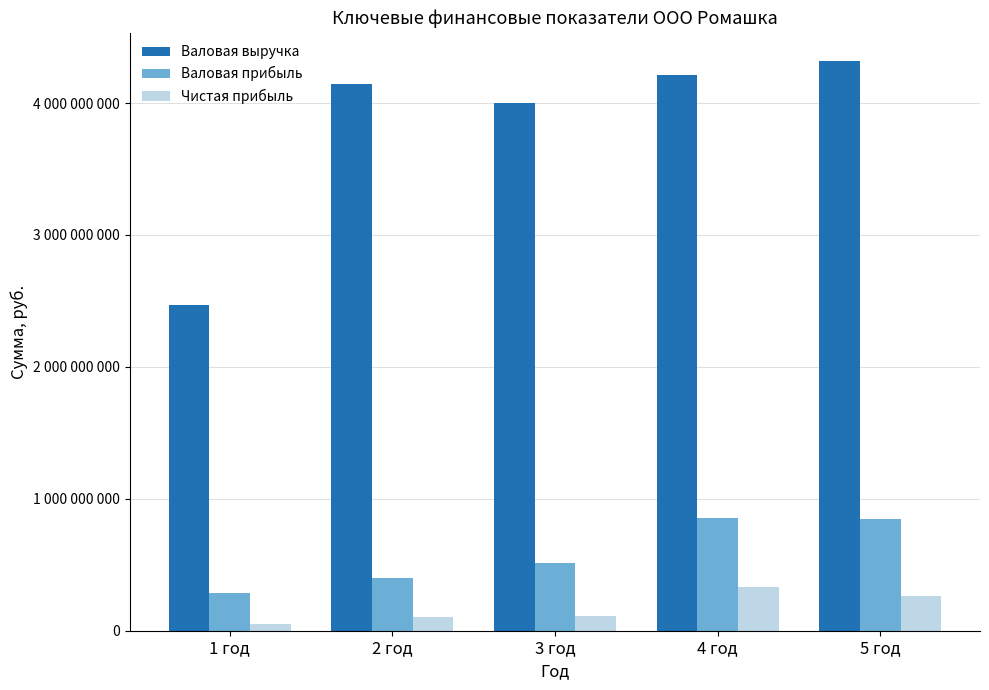

What is the smallest value displayed?

50681929